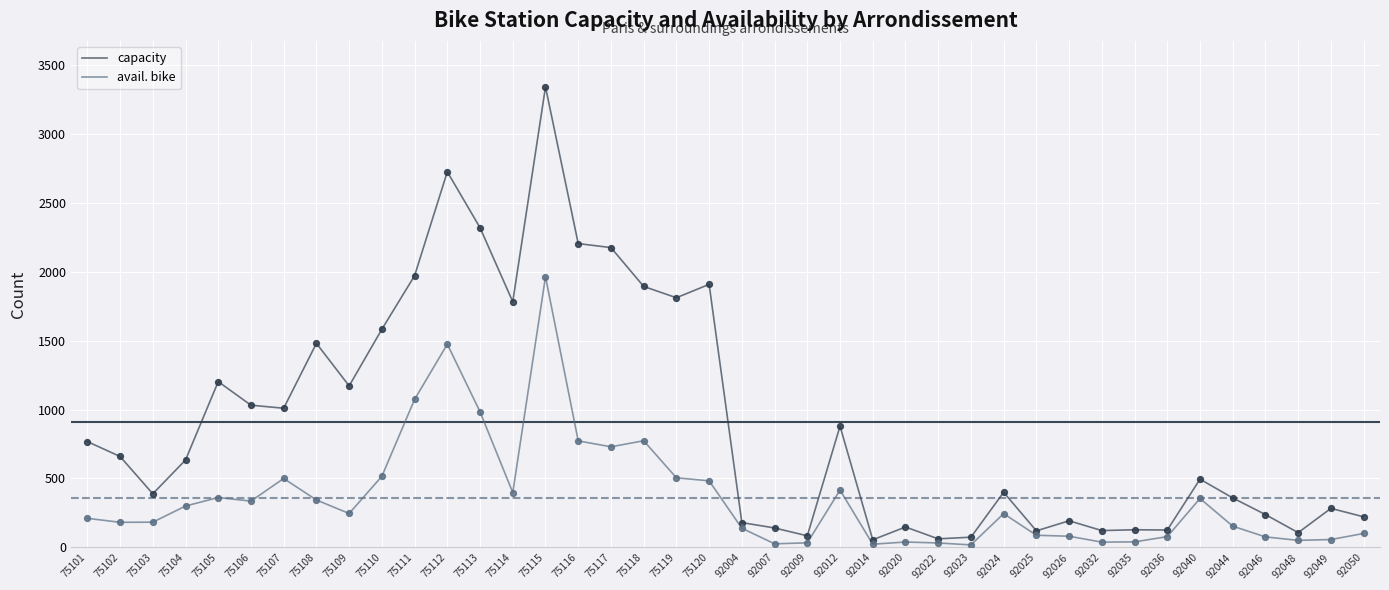

At which category is the sum across all series the highest?

75115